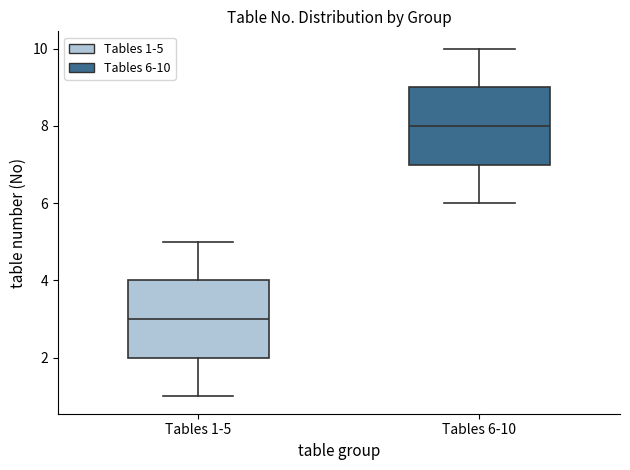

Where does the upper whisker of the box for Tables 6-10 end on the y-axis? The values are not printed on the chart, so give them approximately, as read against the axis.

10